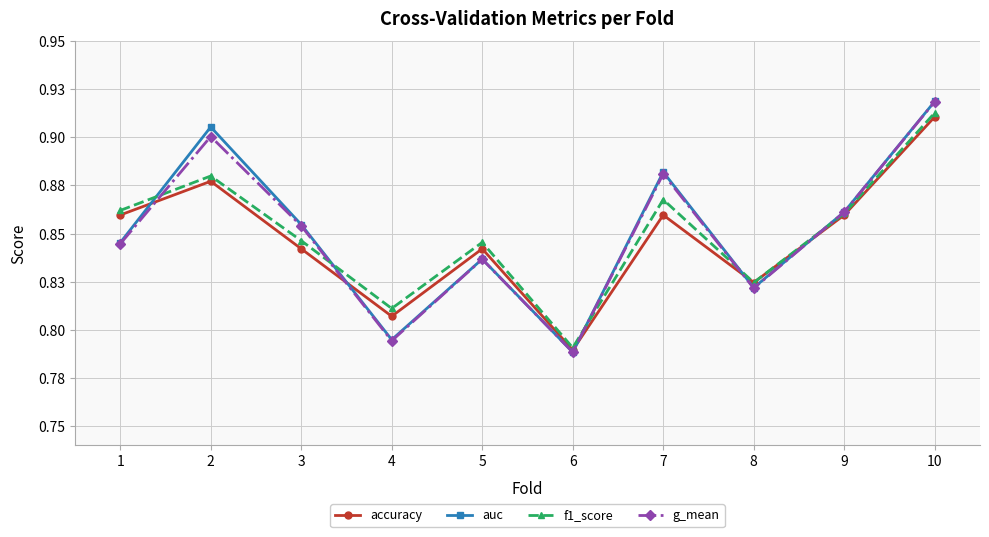

What is the highest value of the f1_score series?

0.9